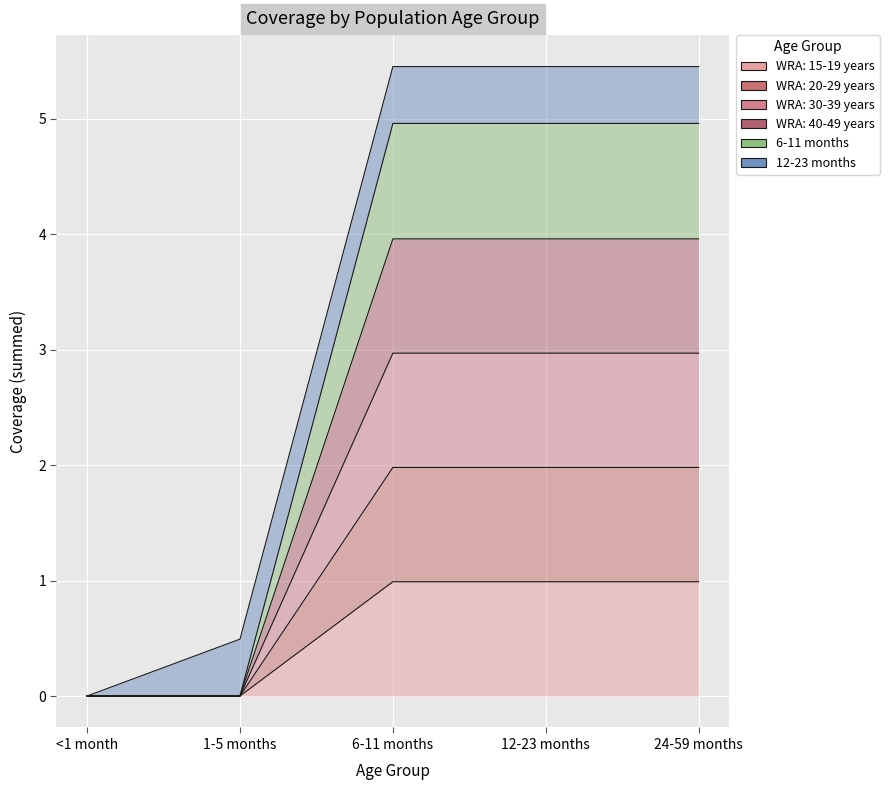

What is the total value across all series at 12-23 months?

14.9